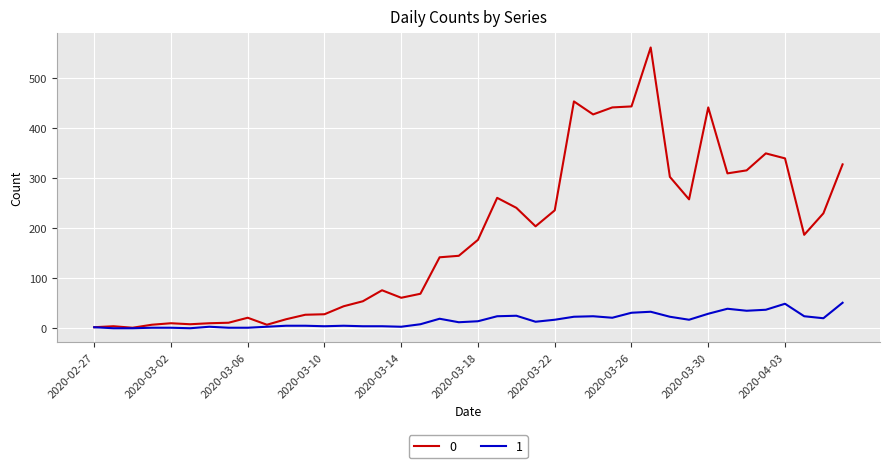

What is the maximum value shown in the chart?

562